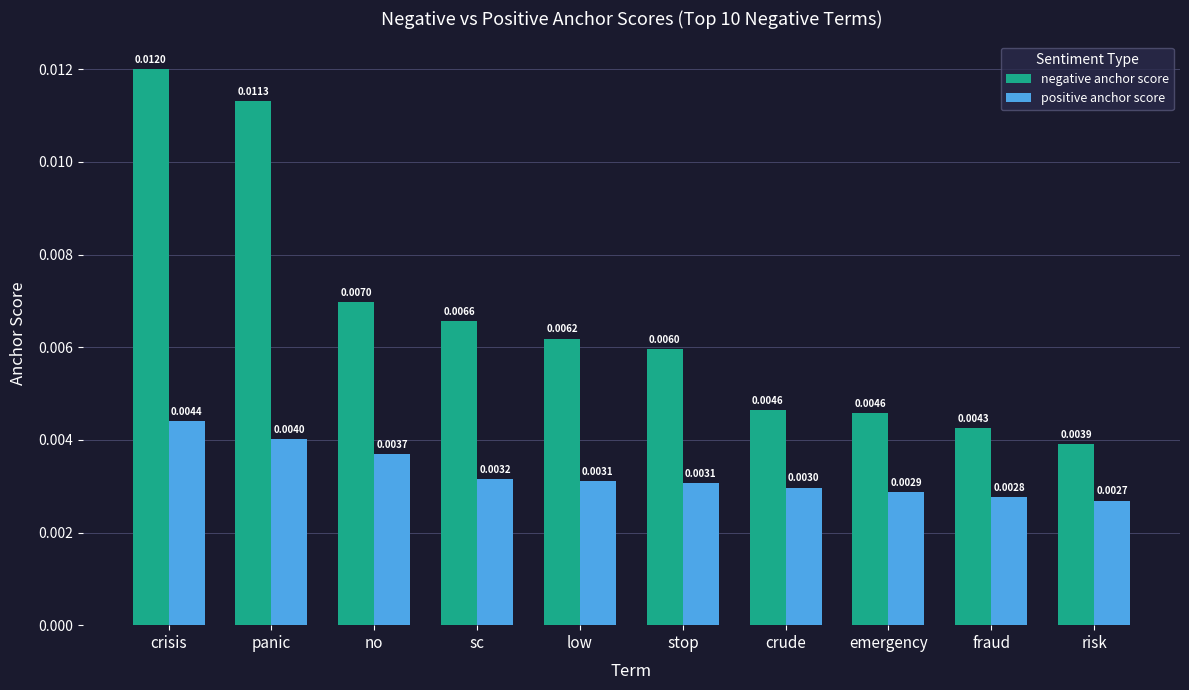

Between stop and emergency, which series saw the biggest shift?

negative anchor score